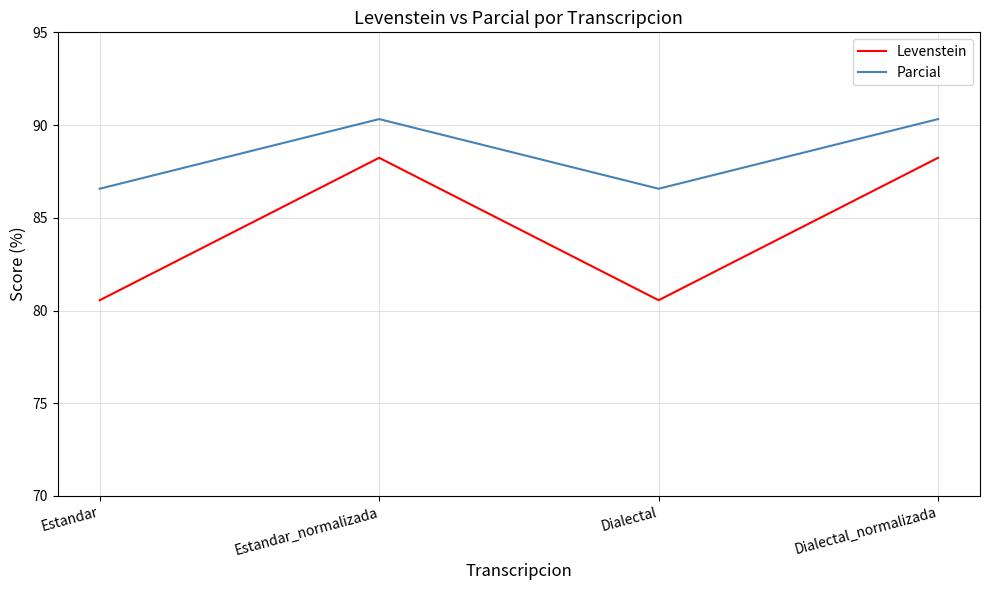

At how many categories does at least one series exceed 83?

4